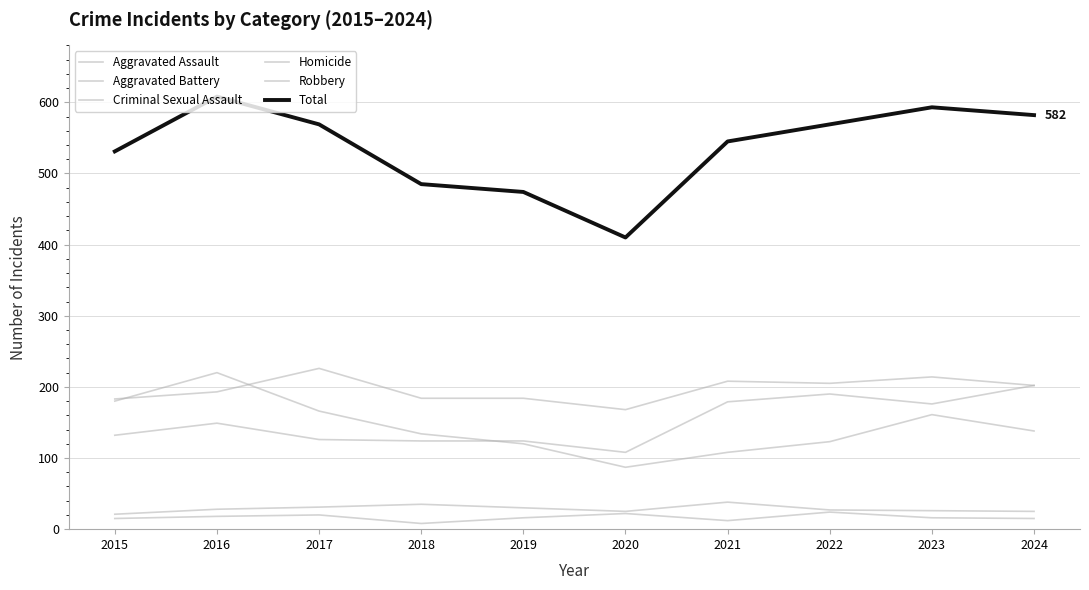

Does the chart display data point markers on the line(s)?

No